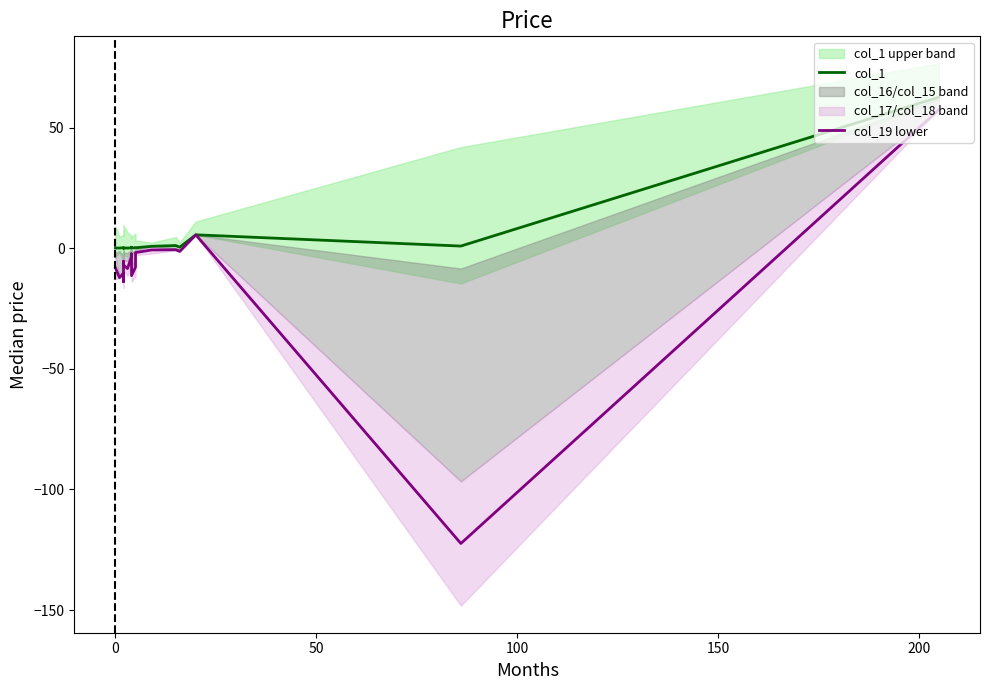

Reading right to left, list all the values displayed in this chart.

col_1: 62.5	0.9	5.5	0.4	1.1	0.8	0.2	0.1	0.1	0.4	0.1	0.1	0.1	0.0	0.0	0.1	0.1	0.2	0.1	0.1
col_19 lower: 57.3	-122.4	5.5	-1.3	-0.7	-0.7	-1.8	-7.8	-11.4	-2.4	-3.4	-8.4	-6.9	-5.5	-5.5	-10.4	-13.9	-10.3	-12.2	-8.2